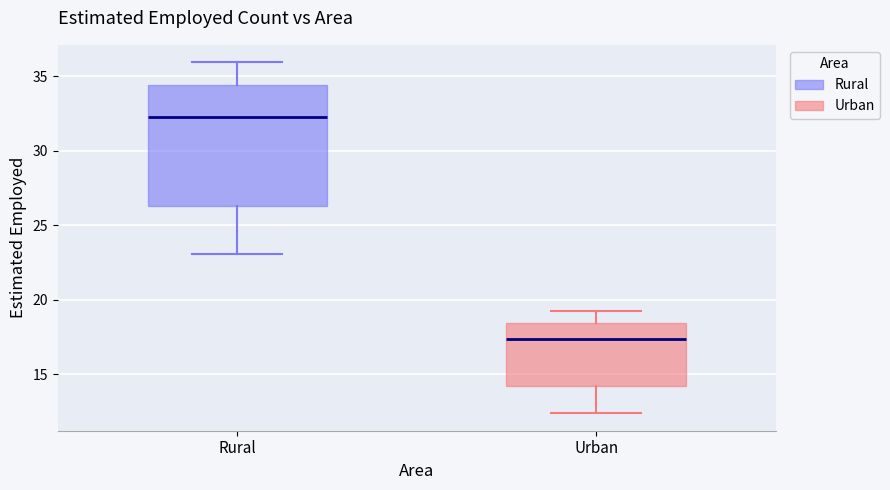

Which box is the tallest, from its lower edge to its upper edge?

Rural